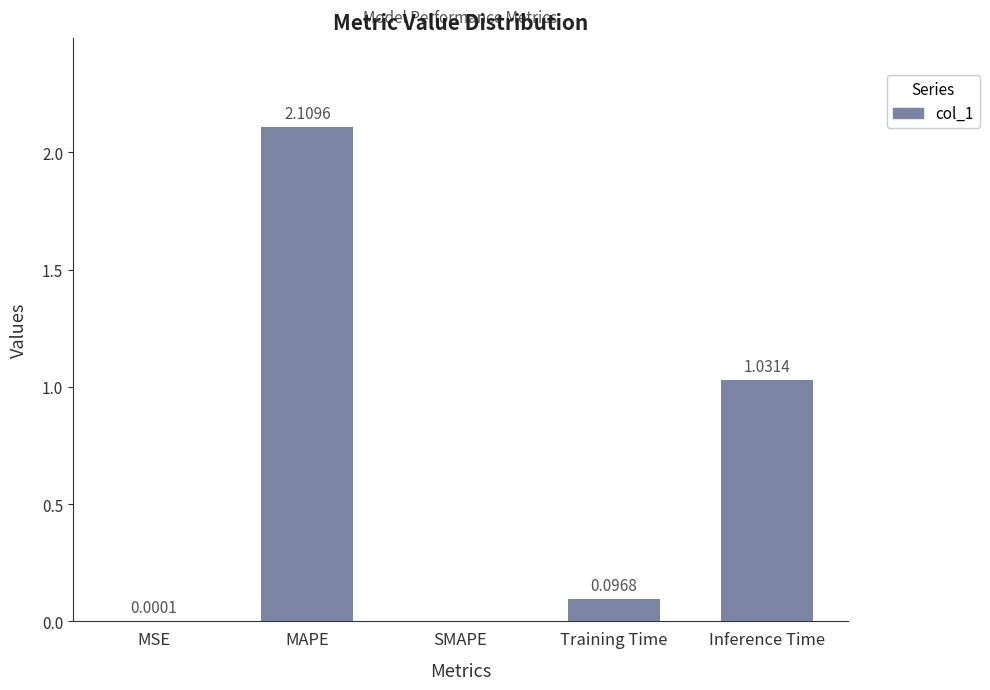

At which label is the value closest to 1?

Inference Time